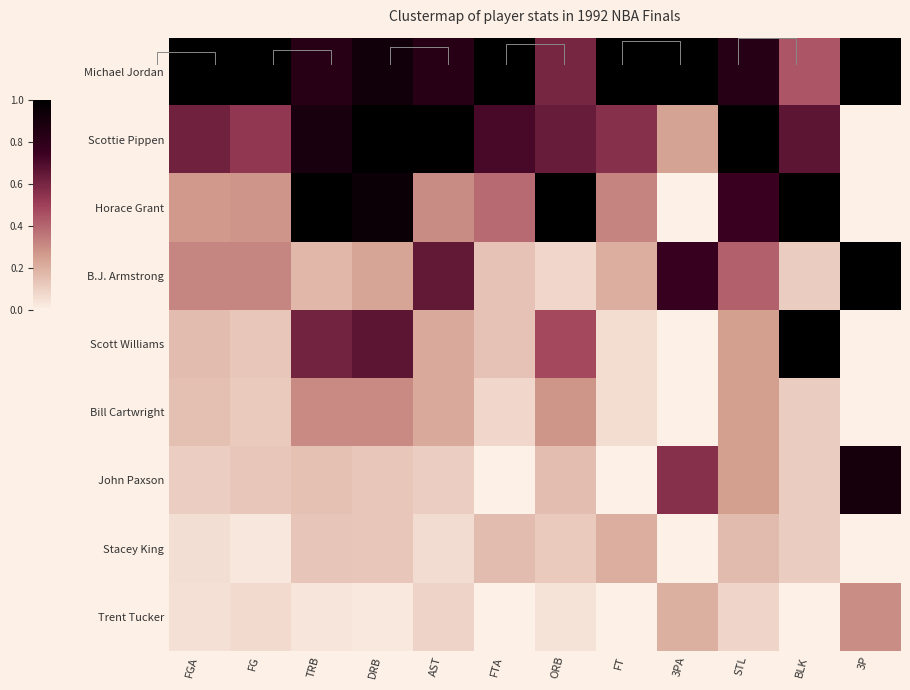

What is the difference between the highest and lowest values at STL?

0.9